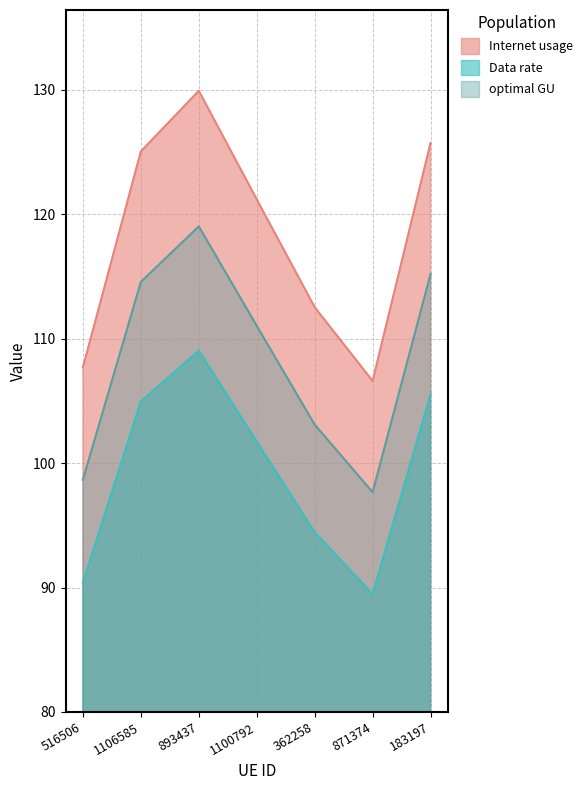

Is the value of optimal GU at 1106585 greater than the value of Data rate at 516506?

Yes